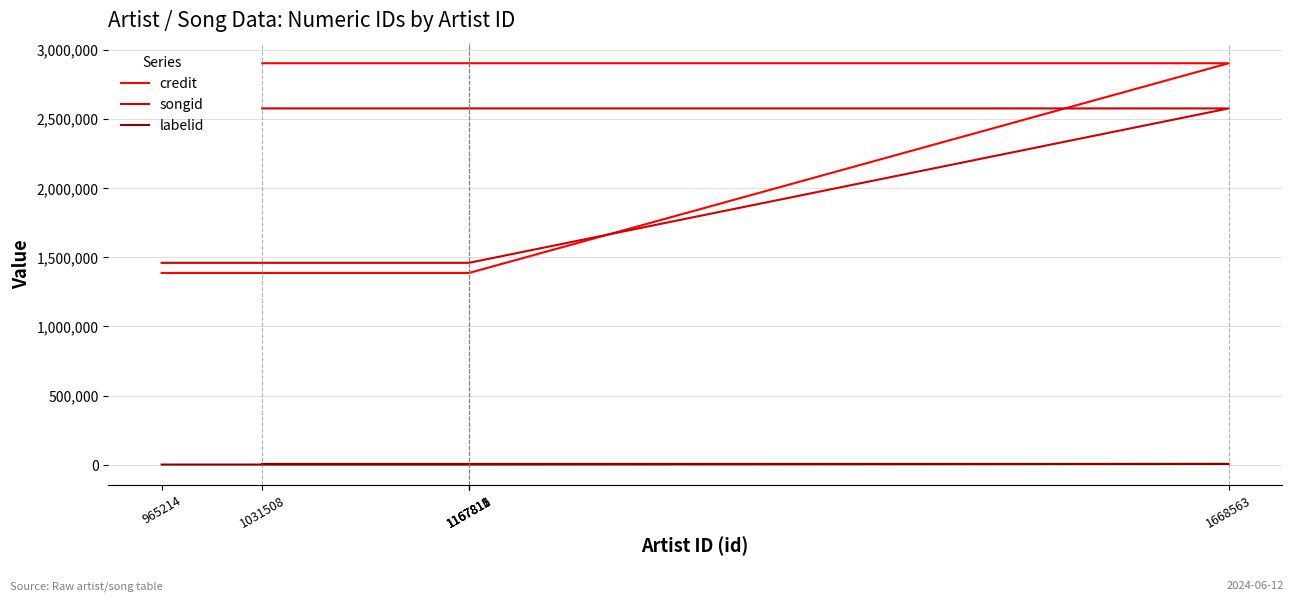

Which series has the largest total across all categories?

credit